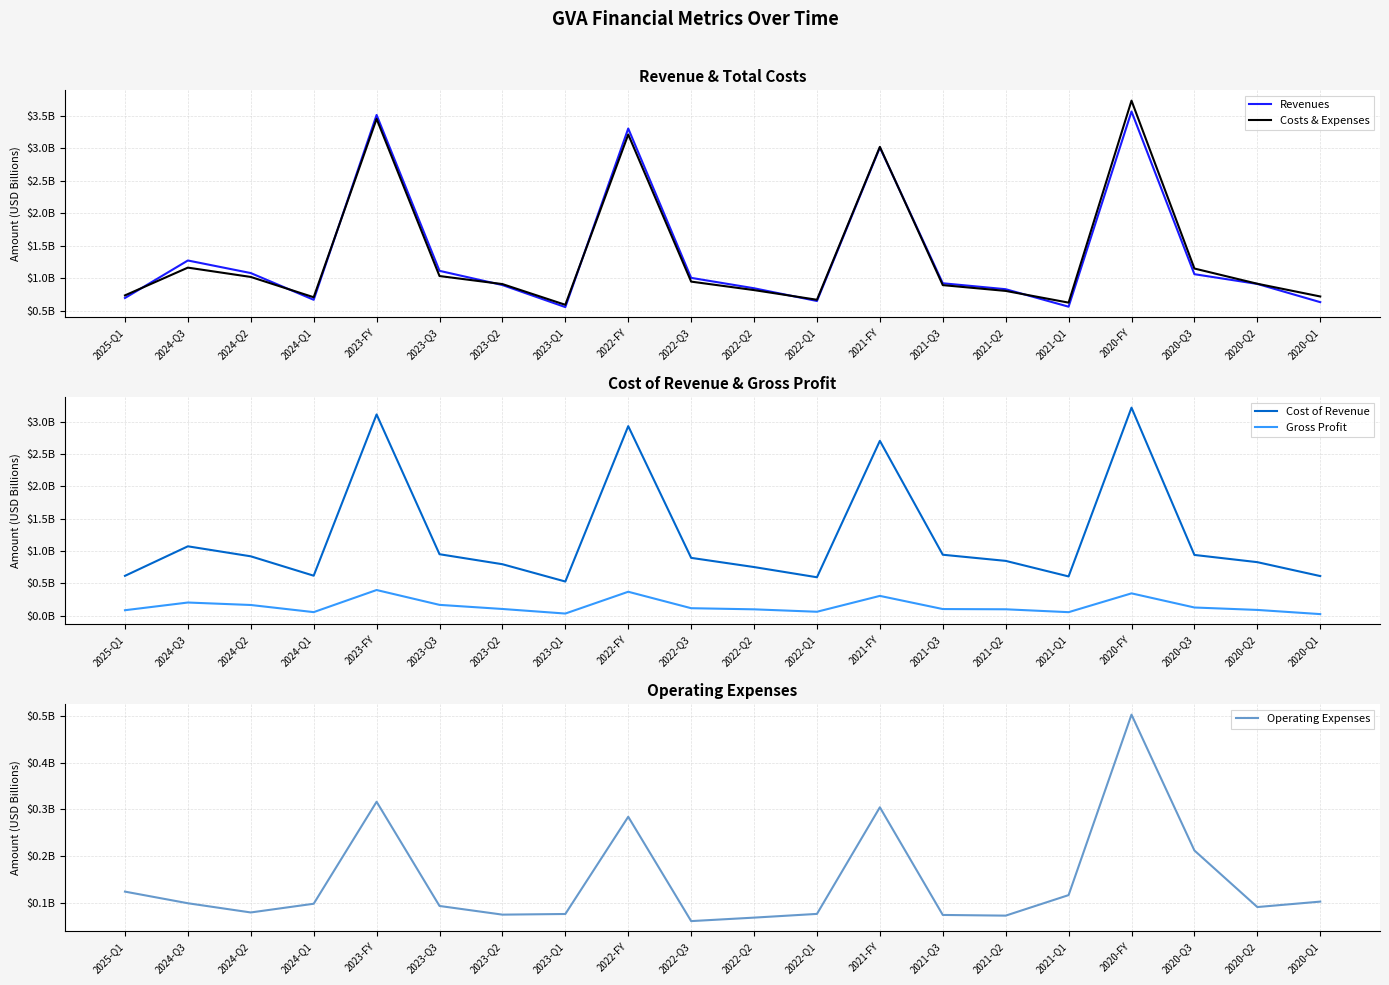

What is the label of the 16th point from the left?

2021-Q1